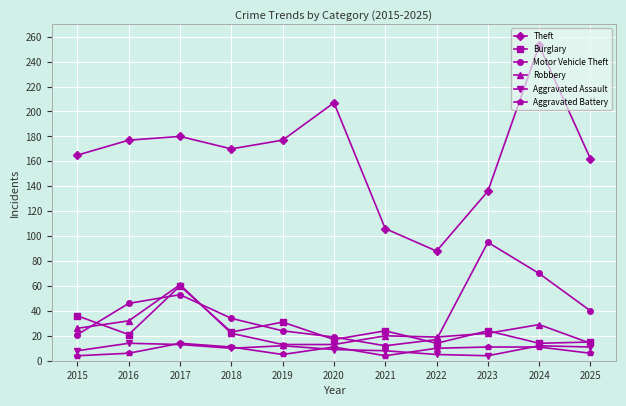

What is the average value of the Aggravated Battery series?

8